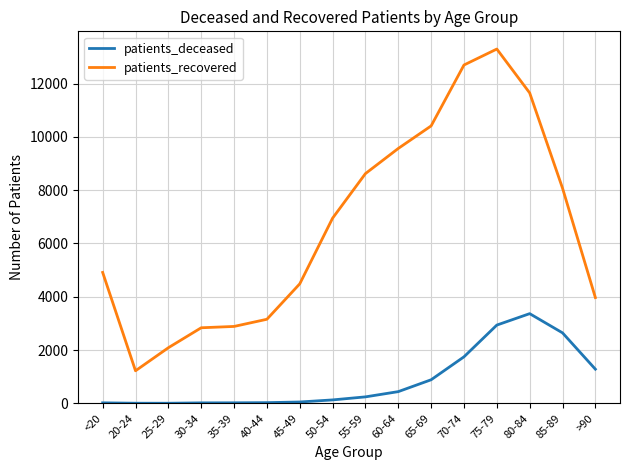

At which category does the chart reach its peak across all series?

75-79